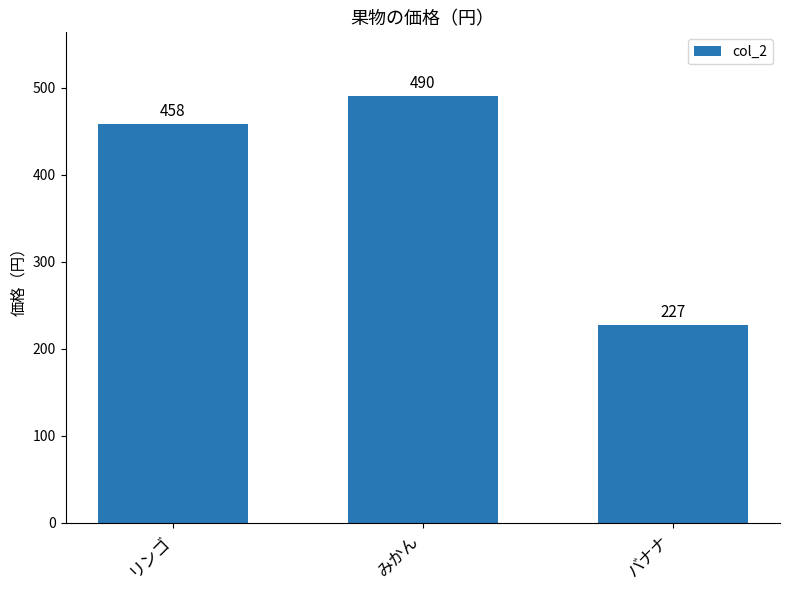

What is the change in value from リンゴ to みかん?

+32